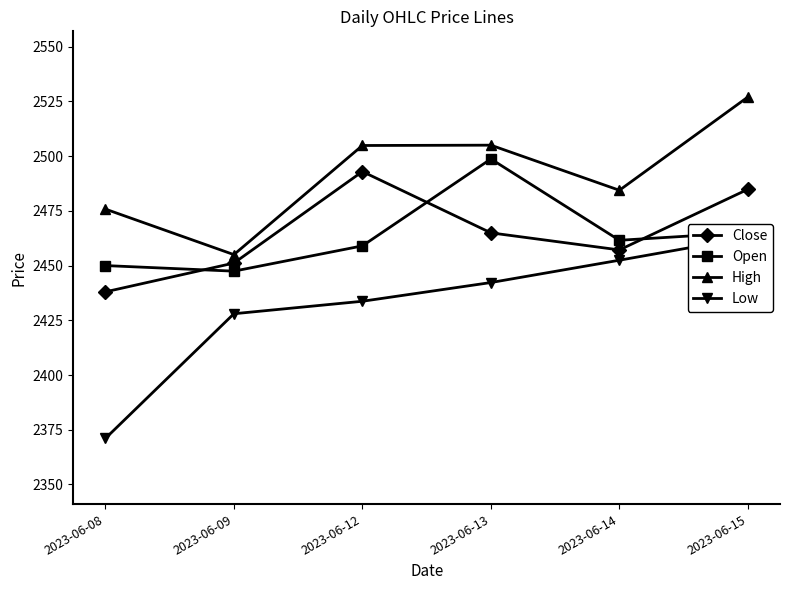

True or false: Open and High cross at least once.

False